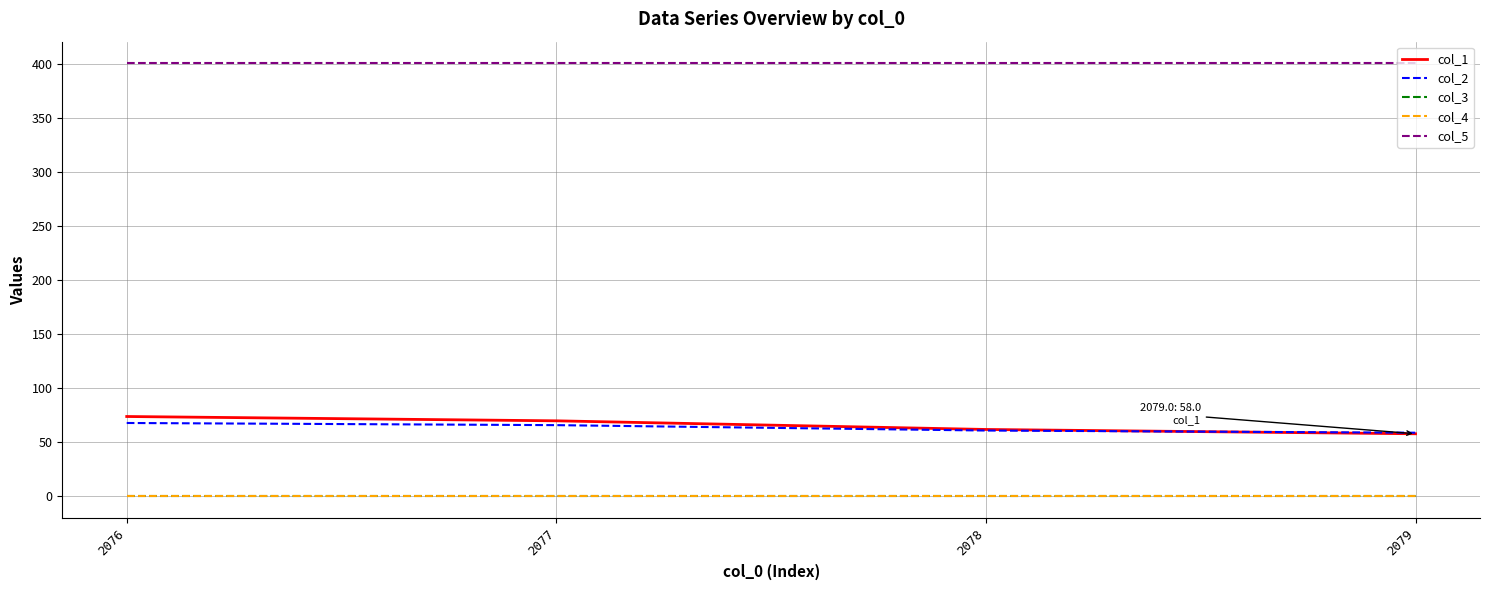

Reading left to right, what are all the values shown in this chart?

col_1: 74.0	70.0	62.0	58.0
col_2: 68.0	66.0	61.0	59.0
col_3: 0.5	0.5	0.5	0.5
col_4: 0.0	0.0	0.0	0.0
col_5: 401.0	401.0	401.0	401.0